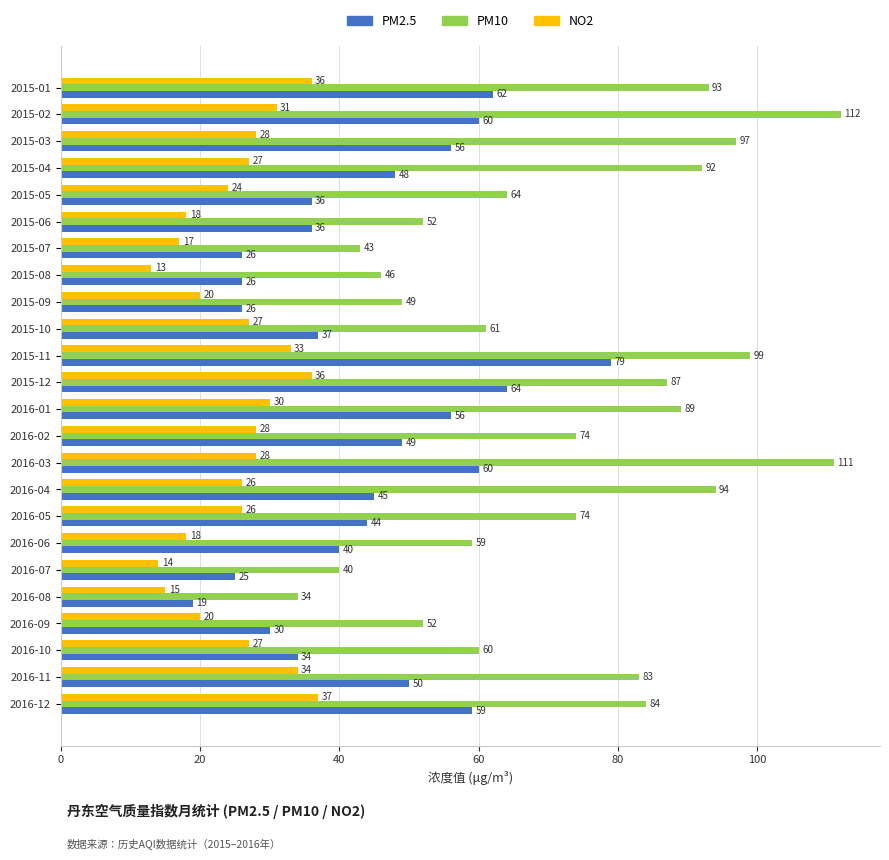

List the series in order of their peak value, lowest first.

NO2, PM2.5, PM10